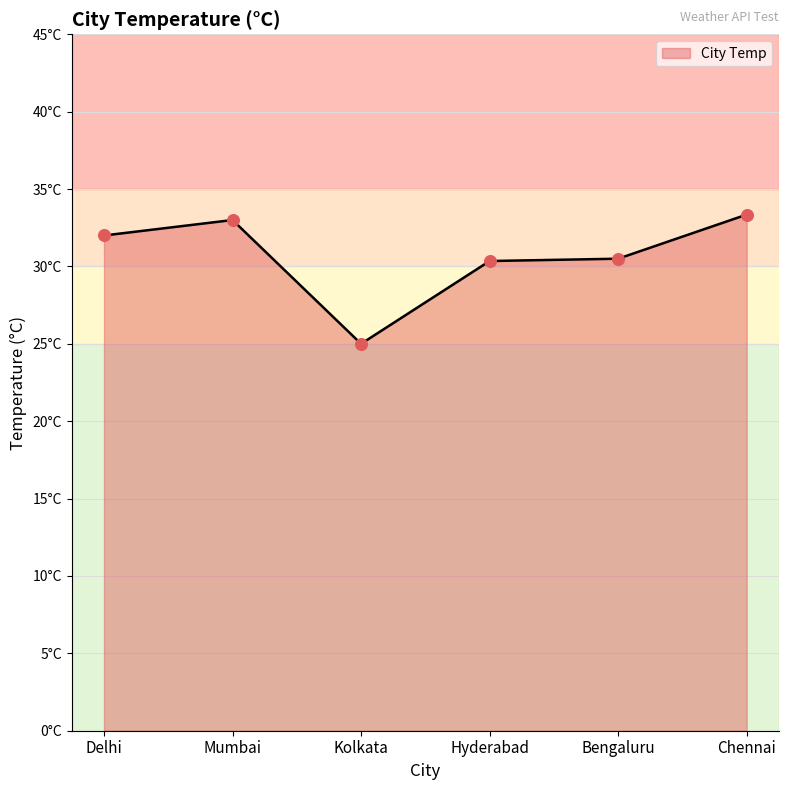

What is the change in value from Hyderabad to Bengaluru?

+0.1